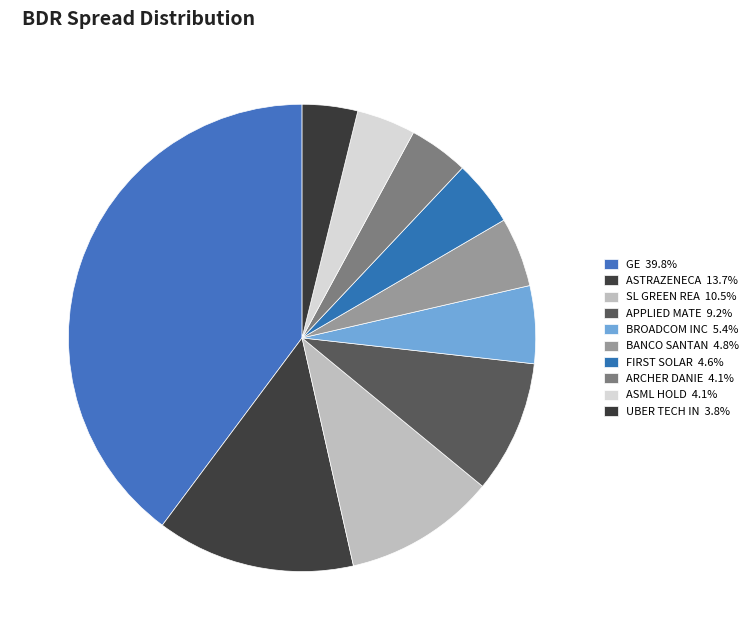

How many segments does this pie chart have?

10